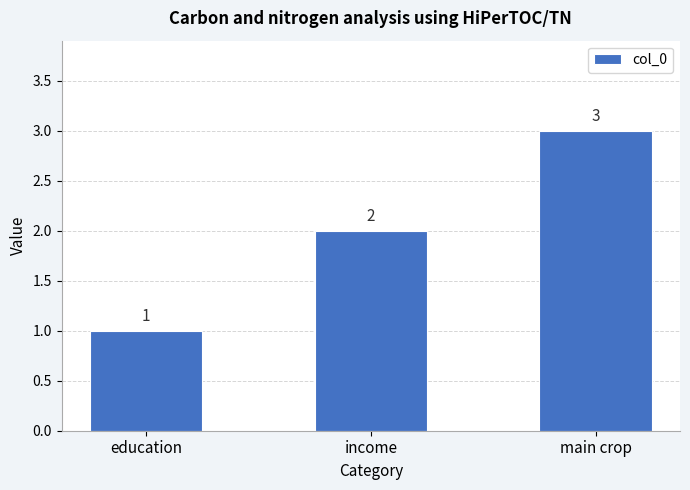

At which label is the value closest to 2?

income